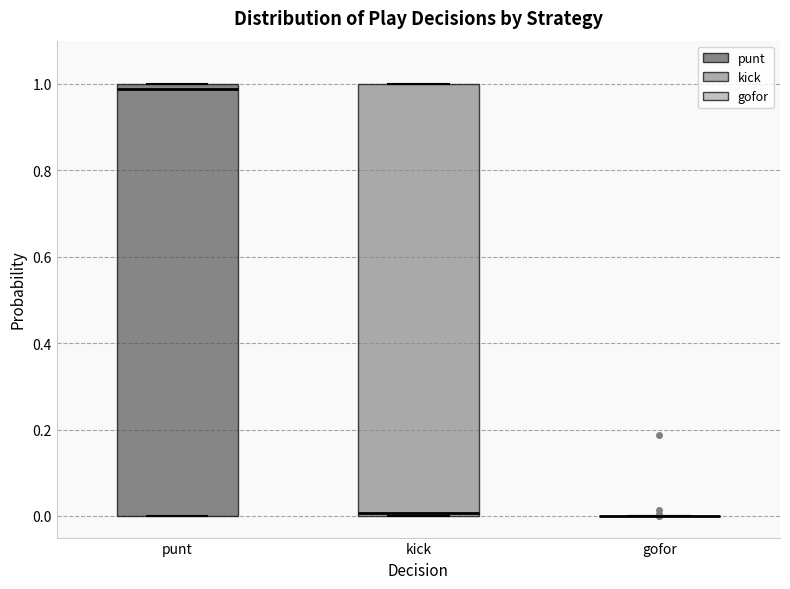

Reading left to right, read every box against the y-axis: the position of its median line, the range the box covers, and the ends of its whiskers. The values are not printed on the chart, so give them approximately, as read against the axis.

punt: median 0.98, box 0.00 to 1.00, whiskers 0.00 to 1.00
kick: median 0.00 (just above the box's lower edge), box 0.00 to 1.00, whiskers 0.00 to 1.00
gofor: box collapsed to a line at 0.00, whiskers 0.00 to 0.00